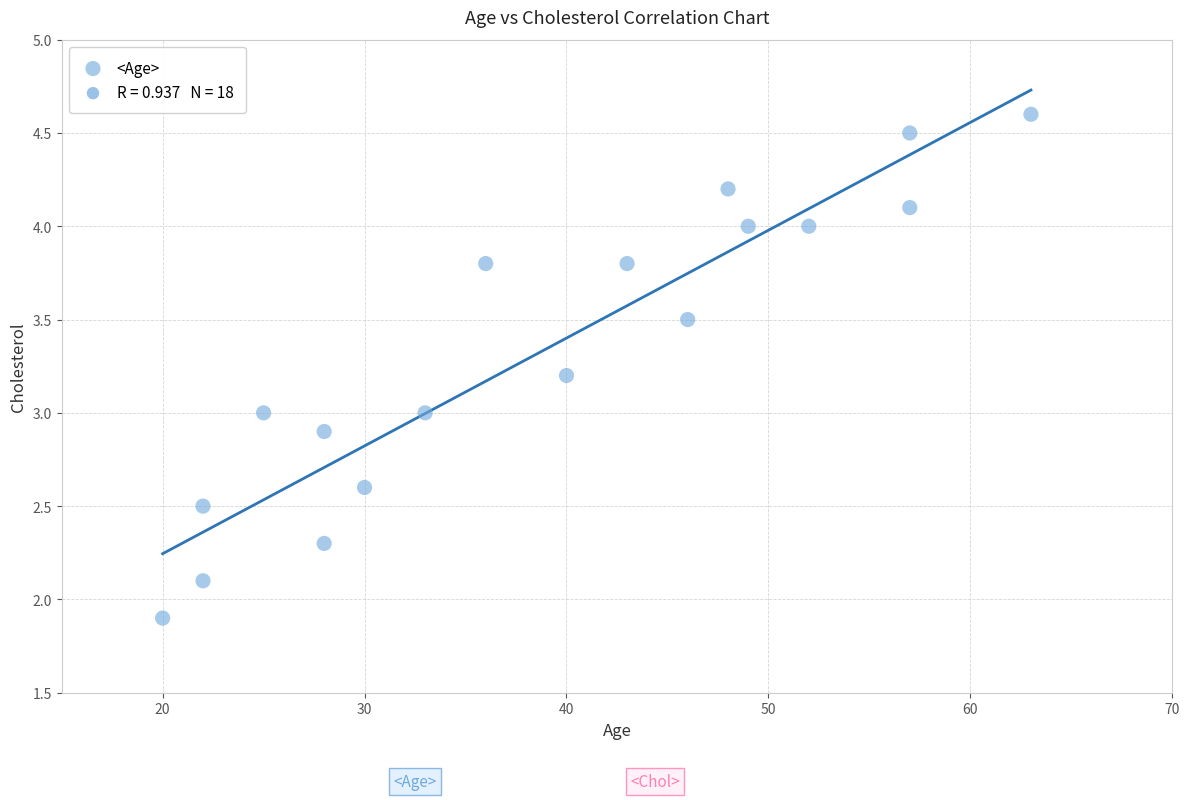

What is the range of Y values (max minus min)?

2.7